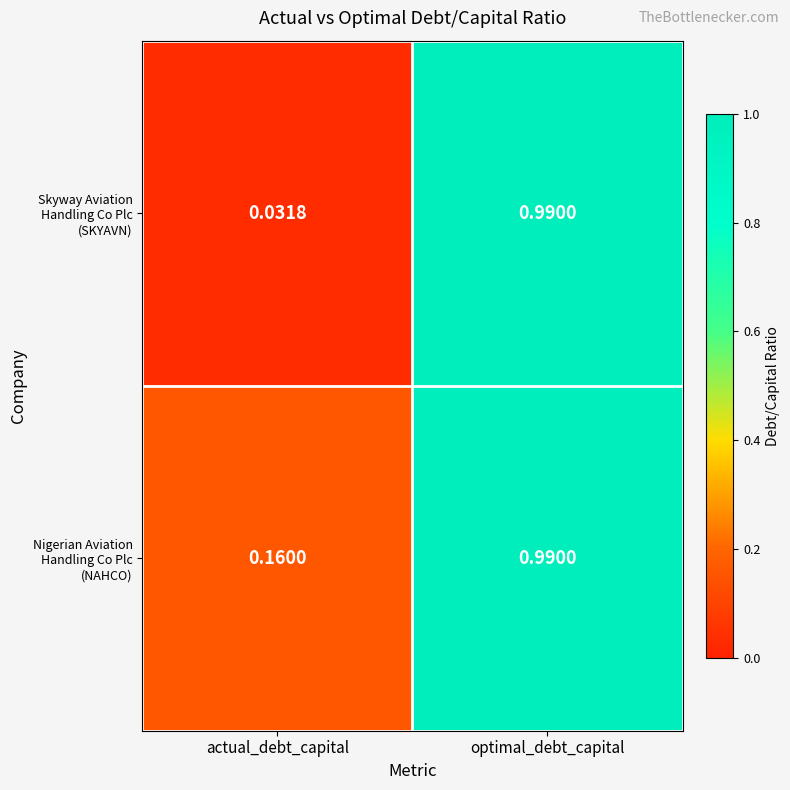

Which label corresponds to the smallest value in the chart?

actual_debt_capital